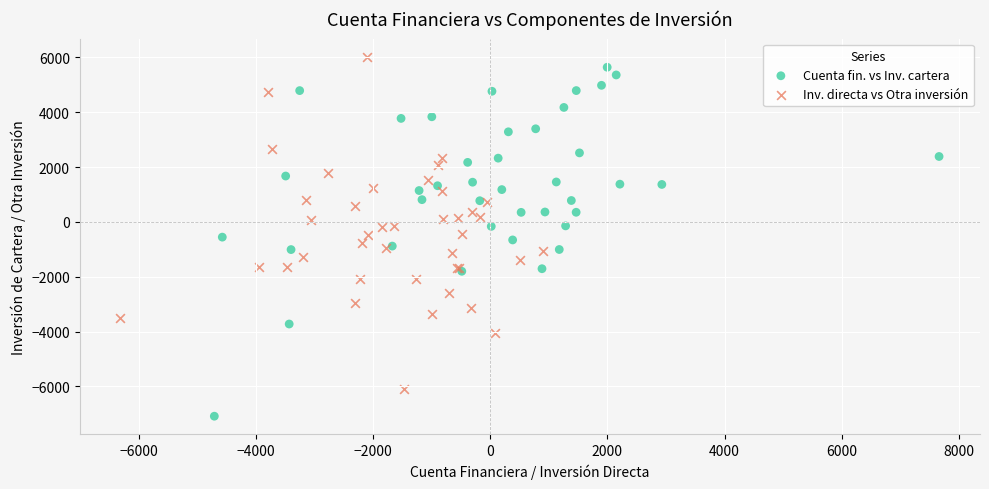

Which series has the largest Y range (max minus min)?

Cuenta fin. vs Inv. cartera